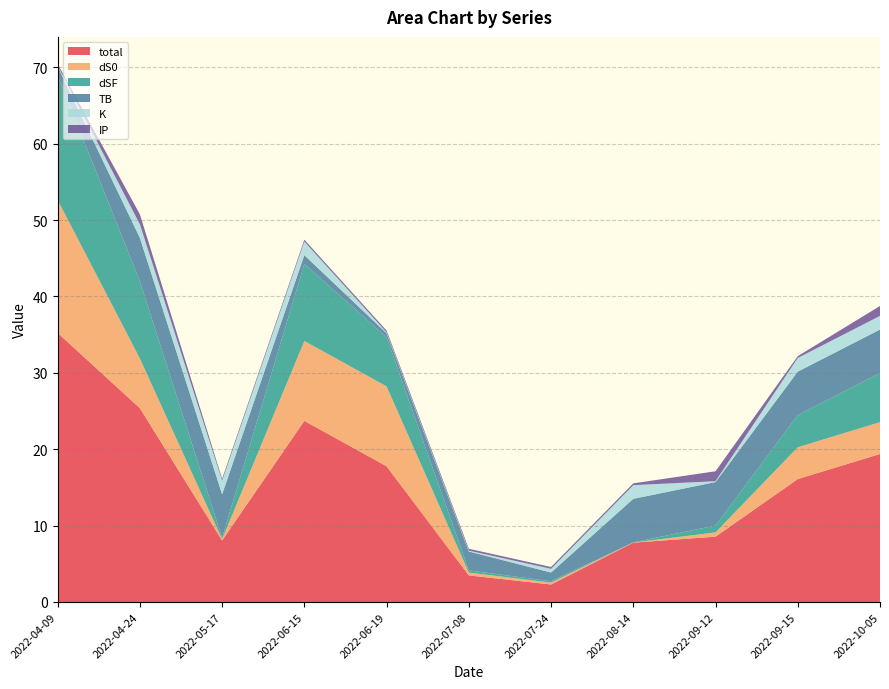

Reading left to right, transcribe all the data shown in this chart.

total: 35.2	25.4	8.1	23.7	17.8	3.5	2.3	7.8	8.6	16.1	19.4
dS0: 17.4	6.5	0.2	10.5	10.5	0.4	0.2	0.0	0.6	4.2	4.2
dSF: 16.3	10.1	0.2	10.1	6.4	0.3	0.2	0.0	0.9	4.2	6.4
TB: 1.1	5.7	5.7	1.1	0.5	2.5	1.1	5.7	5.7	5.7	5.7
K: 0.1	1.8	1.8	1.8	0.1	0.1	0.5	1.8	0.1	1.8	1.8
IP: 0.2	1.3	0.2	0.2	0.2	0.2	0.2	0.2	1.3	0.2	1.3